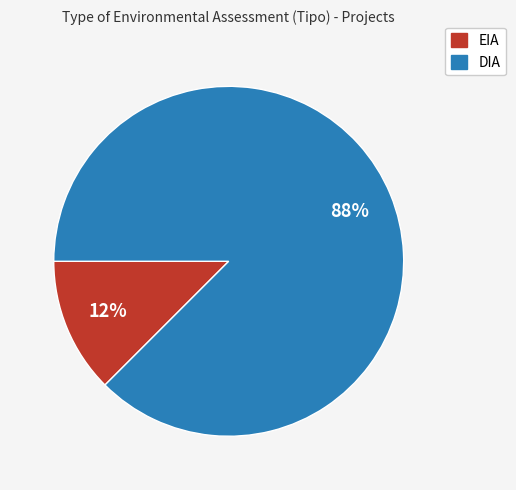

To the nearest percent, what is the combined percentage of DIA and EIA?

100%